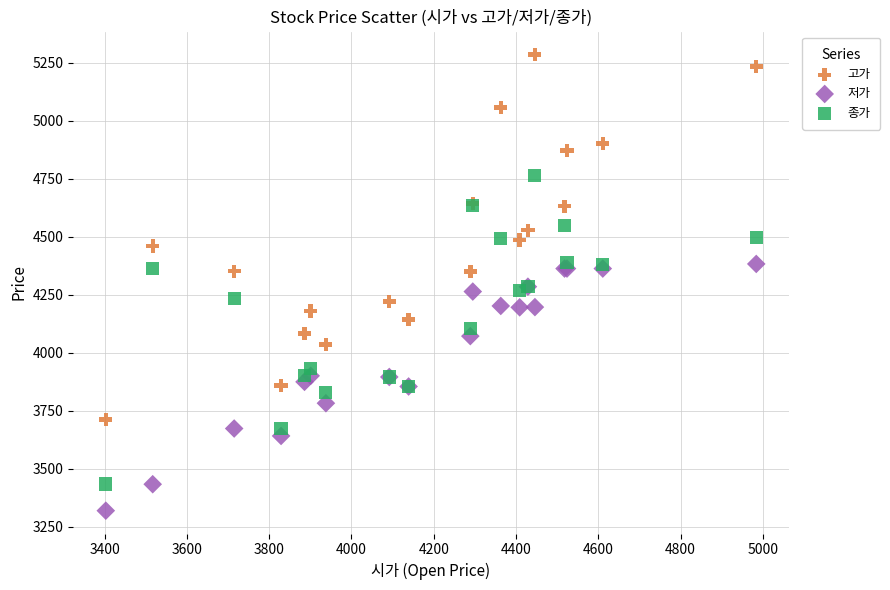

Which series contains the highest Y value?

고가